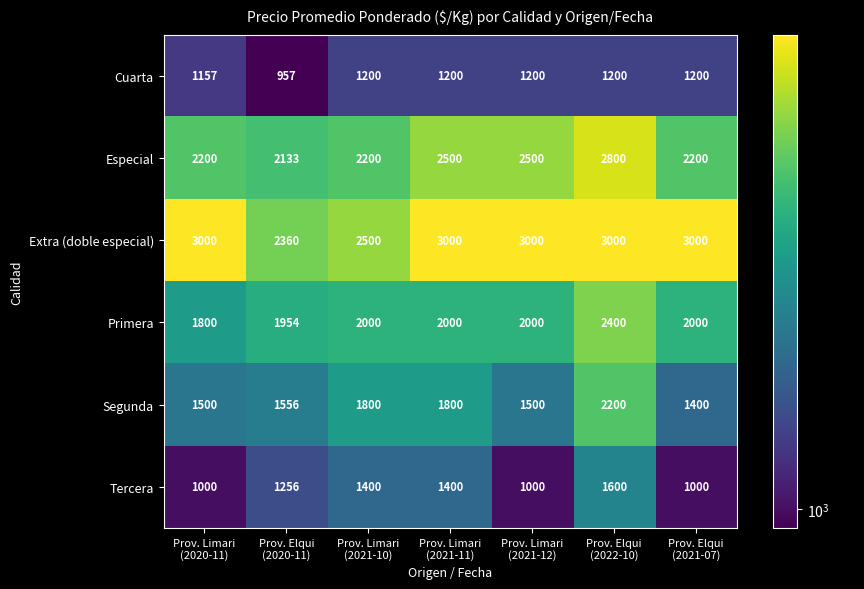

What is the highest value of the Primera series?

2400